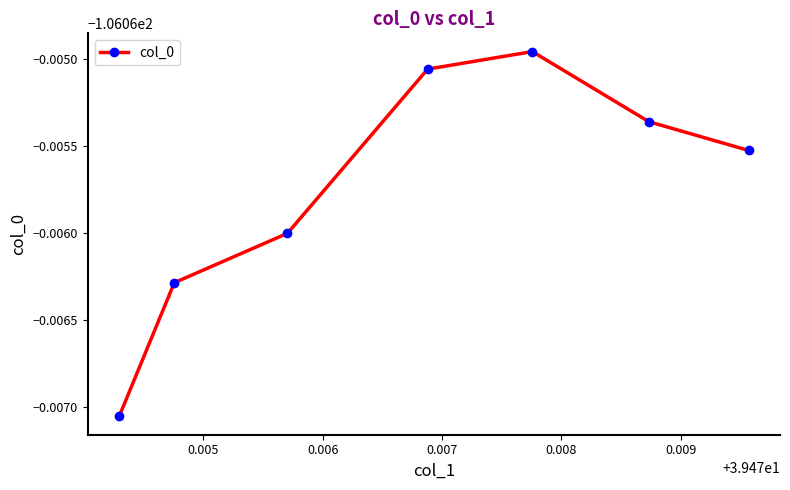

Does the chart have visible grid lines?

No